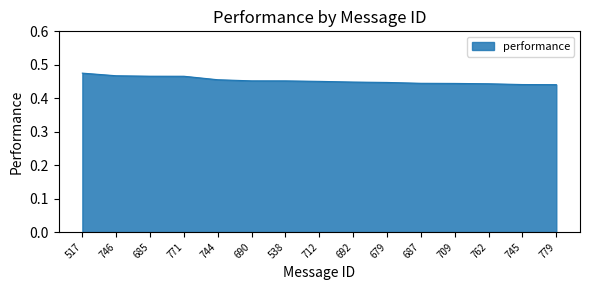

What position from the left is 746?

2